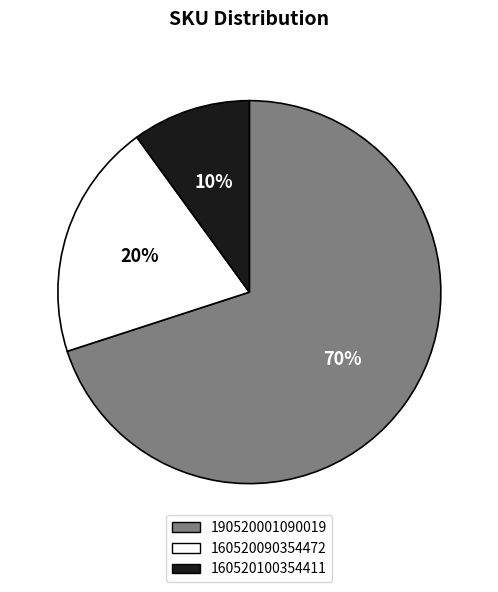

To the nearest percent, what is the difference between the largest and smallest slice percentages?

60%